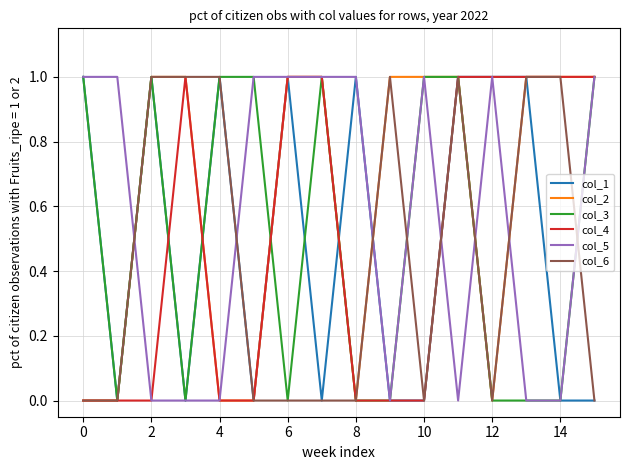

What is the maximum value shown in the chart?

1